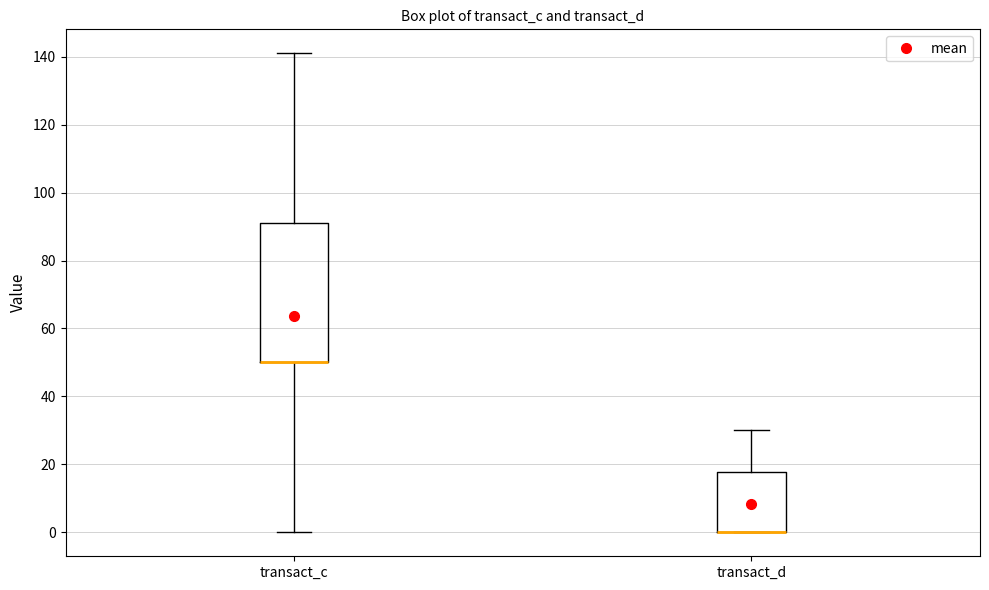

Which box is the tallest, from its lower edge to its upper edge?

transact_c